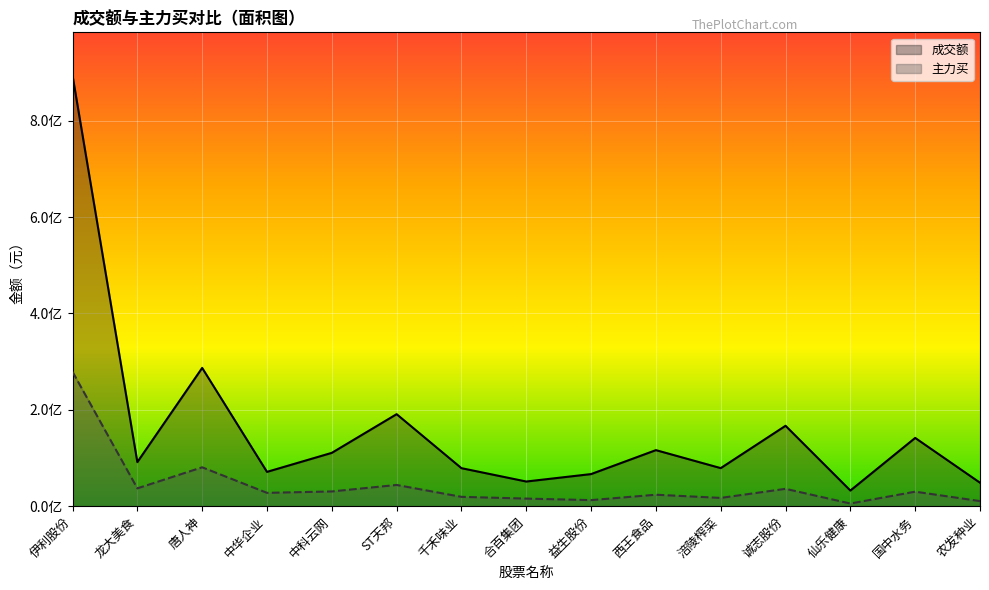

Where does the 主力买 series first go above 27665700?

伊利股份